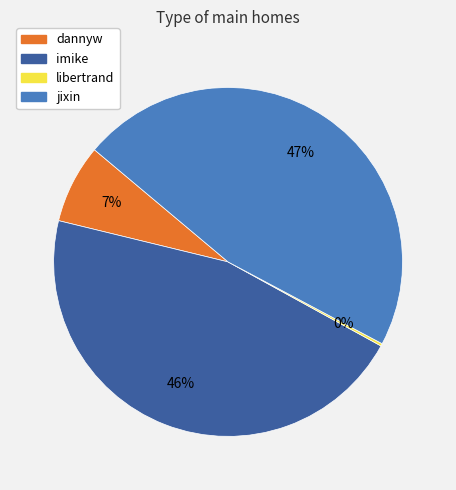

Which category has the biggest portion of the pie?

jixin